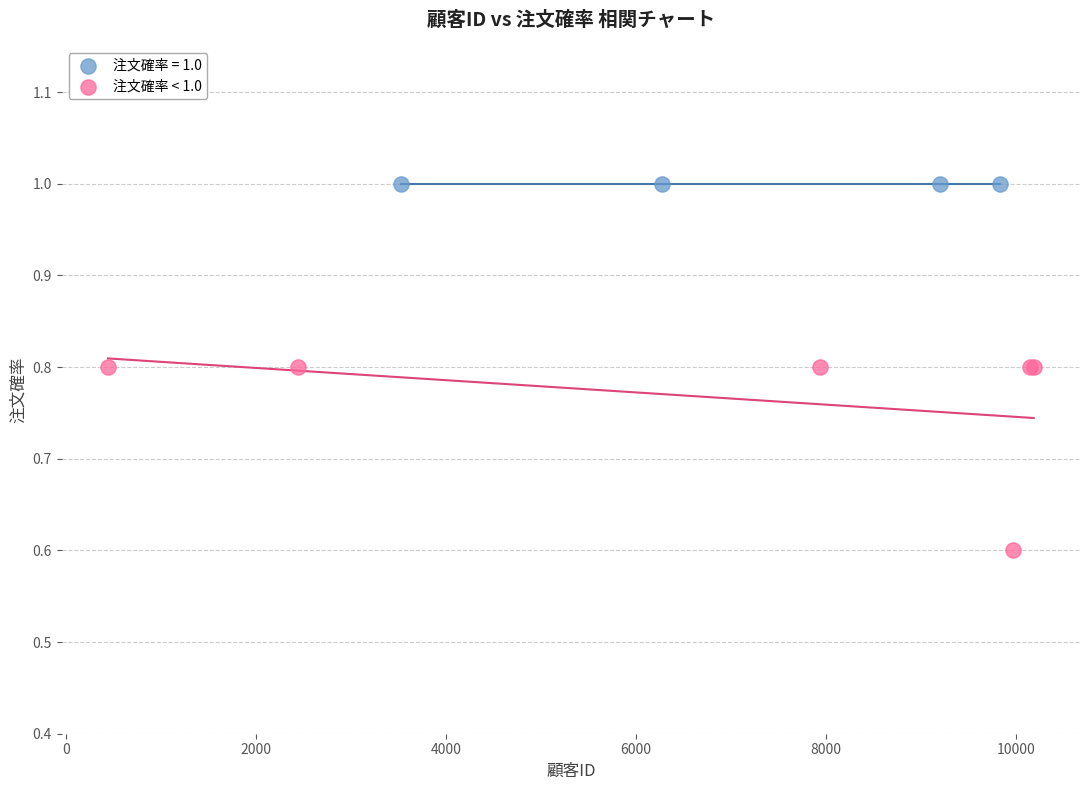

Which series contains the highest Y value?

注文確率 = 1.0